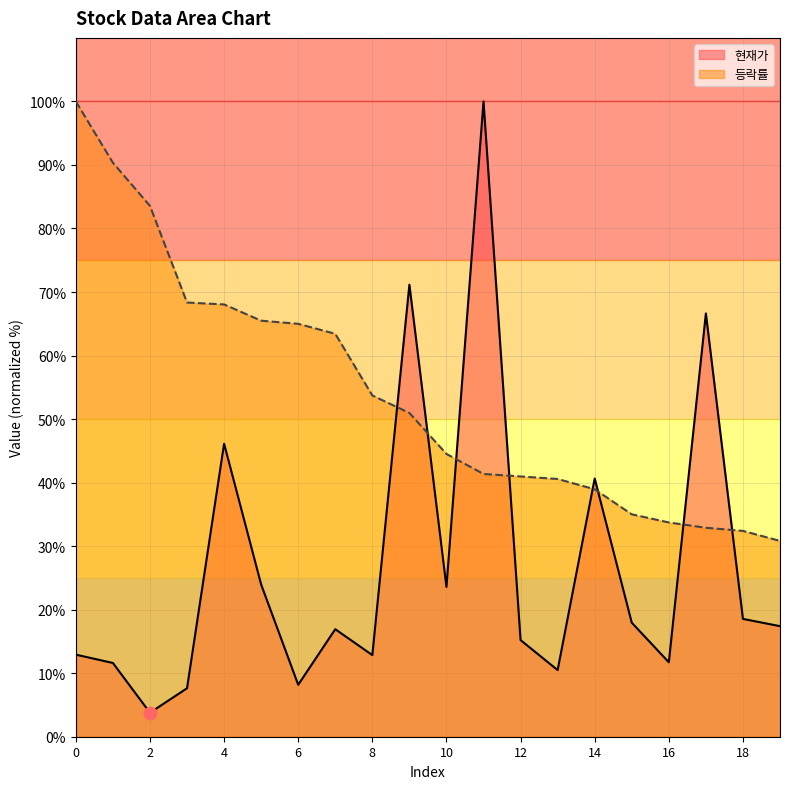

Which series has the largest total across all categories?

등락률